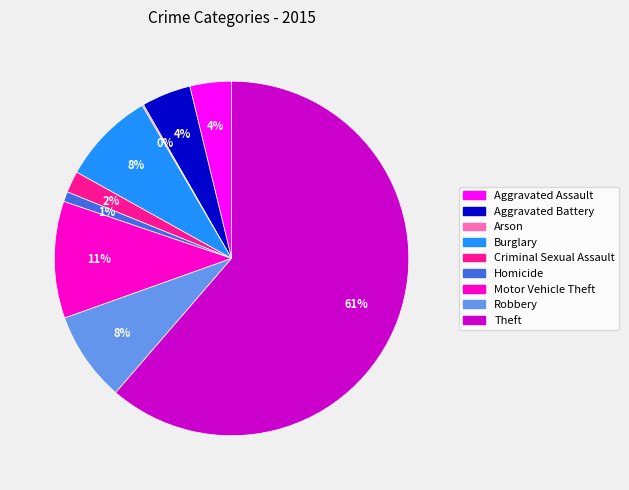

Which has a higher value, Theft or Motor Vehicle Theft?

Theft